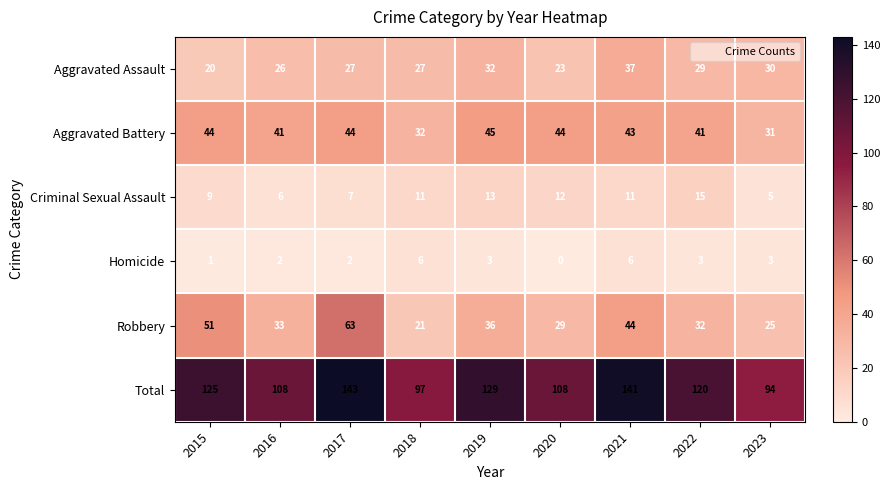

What value does the Robbery series have at 2015, to the nearest 5?

50